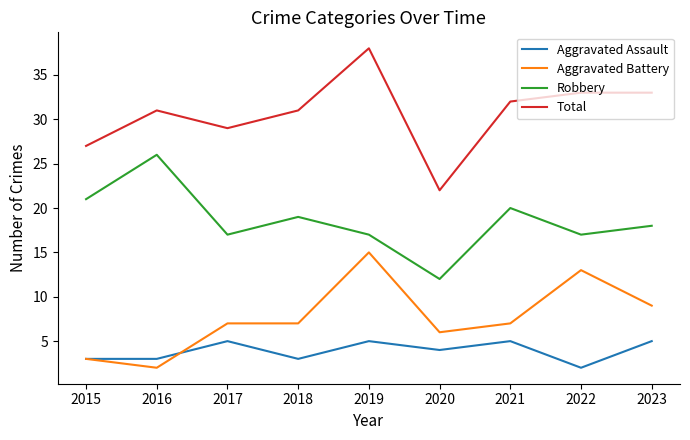

What are all the series names shown in the legend?

Aggravated Assault, Aggravated Battery, Robbery, Total